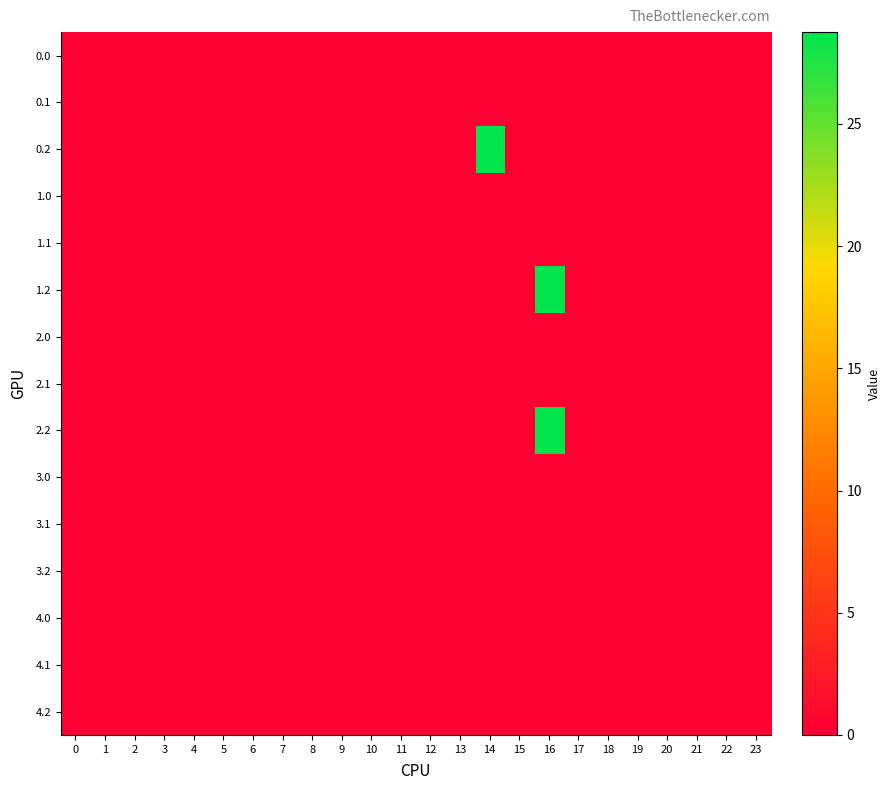

Reading right to left, extract all data points from this chart.

0.0: 23=0.0	22=0.0	21=0.0	20=0.0	19=0.0	18=0.0	17=0.0	16=0.0	15=0.0	14=0.0	13=0.0	12=0.0	11=0.0	10=0.0	9=0.0	8=0.0	7=0.0	6=0.0	5=0.0	4=0.0	3=0.0	2=0.0	1=0.0	0=0.0
0.1: 23=0.0	22=0.0	21=0.0	20=0.0	19=0.0	18=0.0	17=0.0	16=0.0	15=0.0	14=0.0	13=0.0	12=0.0	11=0.0	10=0.0	9=0.0	8=0.0	7=0.0	6=0.0	5=0.0	4=0.0	3=0.0	2=0.0	1=0.0	0=0.0
0.2: 23=0.0	22=0.0	21=0.0	20=0.0	19=0.0	18=0.0	17=0.0	16=0.0	15=0.0	14=28.8	13=0.0	12=0.0	11=0.0	10=0.0	9=0.0	8=0.0	7=0.0	6=0.0	5=0.0	4=0.0	3=0.0	2=0.0	1=0.0	0=0.0
1.0: 23=0.0	22=0.0	21=0.0	20=0.0	19=0.0	18=0.0	17=0.0	16=0.0	15=0.0	14=0.0	13=0.0	12=0.0	11=0.0	10=0.0	9=0.0	8=0.0	7=0.0	6=0.0	5=0.0	4=0.0	3=0.0	2=0.0	1=0.0	0=0.0
1.1: 23=0.0	22=0.0	21=0.0	20=0.0	19=0.0	18=0.0	17=0.0	16=0.0	15=0.0	14=0.0	13=0.0	12=0.0	11=0.0	10=0.0	9=0.0	8=0.0	7=0.0	6=0.0	5=0.0	4=0.0	3=0.0	2=0.0	1=0.0	0=0.0
1.2: 23=0.0	22=0.0	21=0.0	20=0.0	19=0.0	18=0.0	17=0.0	16=28.8	15=0.0	14=0.0	13=0.0	12=0.0	11=0.0	10=0.0	9=0.0	8=0.0	7=0.0	6=0.0	5=0.0	4=0.0	3=0.0	2=0.0	1=0.0	0=0.0
2.0: 23=0.0	22=0.0	21=0.0	20=0.0	19=0.0	18=0.0	17=0.0	16=0.0	15=0.0	14=0.0	13=0.0	12=0.0	11=0.0	10=0.0	9=0.0	8=0.0	7=0.0	6=0.0	5=0.0	4=0.0	3=0.0	2=0.0	1=0.0	0=0.0
2.1: 23=0.0	22=0.0	21=0.0	20=0.0	19=0.0	18=0.0	17=0.0	16=0.0	15=0.0	14=0.0	13=0.0	12=0.0	11=0.0	10=0.0	9=0.0	8=0.0	7=0.0	6=0.0	5=0.0	4=0.0	3=0.0	2=0.0	1=0.0	0=0.0
2.2: 23=0.0	22=0.0	21=0.0	20=0.0	19=0.0	18=0.0	17=0.0	16=28.8	15=0.0	14=0.0	13=0.0	12=0.0	11=0.0	10=0.0	9=0.0	8=0.0	7=0.0	6=0.0	5=0.0	4=0.0	3=0.0	2=0.0	1=0.0	0=0.0
3.0: 23=0.0	22=0.0	21=0.0	20=0.0	19=0.0	18=0.0	17=0.0	16=0.0	15=0.0	14=0.0	13=0.0	12=0.0	11=0.0	10=0.0	9=0.0	8=0.0	7=0.0	6=0.0	5=0.0	4=0.0	3=0.0	2=0.0	1=0.0	0=0.0
3.1: 23=0.0	22=0.0	21=0.0	20=0.0	19=0.0	18=0.0	17=0.0	16=0.0	15=0.0	14=0.0	13=0.0	12=0.0	11=0.0	10=0.0	9=0.0	8=0.0	7=0.0	6=0.0	5=0.0	4=0.0	3=0.0	2=0.0	1=0.0	0=0.0
3.2: 23=0.0	22=0.0	21=0.0	20=0.0	19=0.0	18=0.0	17=0.0	16=0.0	15=0.0	14=0.0	13=0.0	12=0.0	11=0.0	10=0.0	9=0.0	8=0.0	7=0.0	6=0.0	5=0.0	4=0.0	3=0.0	2=0.0	1=0.0	0=0.0
4.0: 23=0.0	22=0.0	21=0.0	20=0.0	19=0.0	18=0.0	17=0.0	16=0.0	15=0.0	14=0.0	13=0.0	12=0.0	11=0.0	10=0.0	9=0.0	8=0.0	7=0.0	6=0.0	5=0.0	4=0.0	3=0.0	2=0.0	1=0.0	0=0.0
4.1: 23=0.0	22=0.0	21=0.0	20=0.0	19=0.0	18=0.0	17=0.0	16=0.0	15=0.0	14=0.0	13=0.0	12=0.0	11=0.0	10=0.0	9=0.0	8=0.0	7=0.0	6=0.0	5=0.0	4=0.0	3=0.0	2=0.0	1=0.0	0=0.0
4.2: 23=0.0	22=0.0	21=0.0	20=0.0	19=0.0	18=0.0	17=0.0	16=0.0	15=0.0	14=0.0	13=0.0	12=0.0	11=0.0	10=0.0	9=0.0	8=0.0	7=0.0	6=0.0	5=0.0	4=0.0	3=0.0	2=0.0	1=0.0	0=0.0